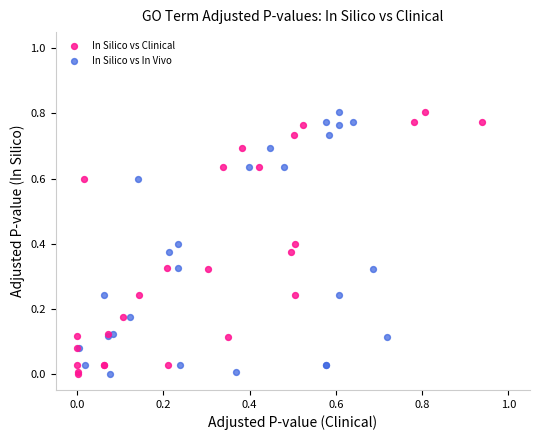

What are all the series names shown in the legend?

In Silico vs Clinical, In Silico vs In Vivo